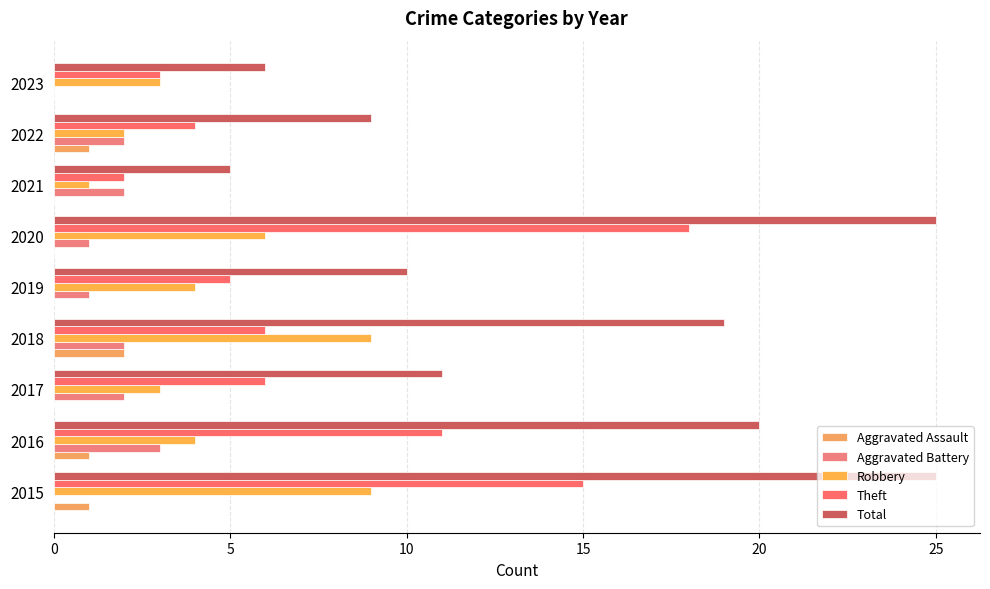

How many categories are shown in the chart?

9